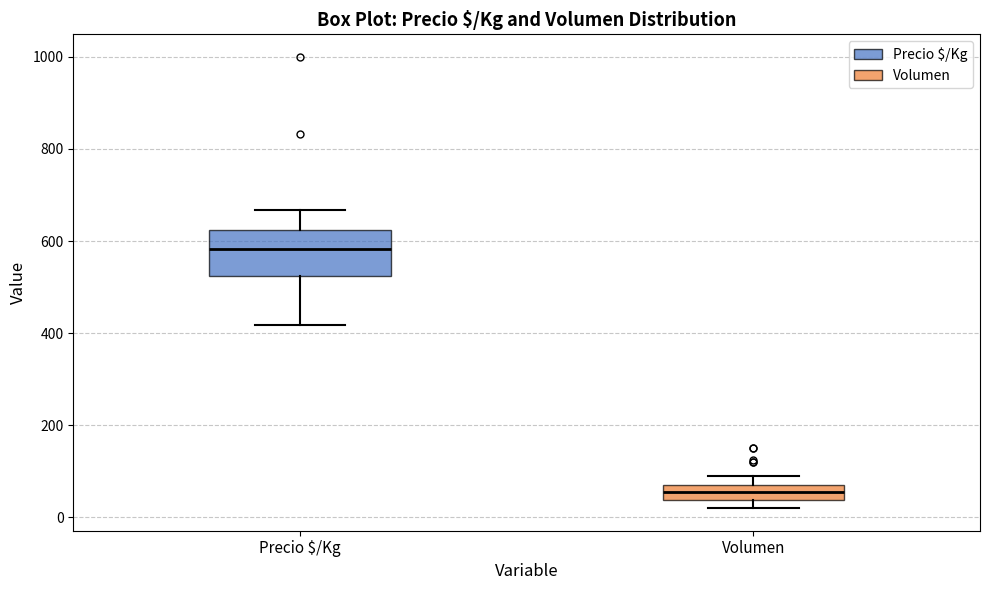

Reading left to right, read every box against the y-axis: the position of its median line, the range the box covers, and the ends of its whiskers. The values are not printed on the chart, so give them approximately, as read against the axis.

Precio $/Kg: median 580, box 520 to 620, whiskers 420 to 660
Volumen: median 60, box 40 to 80, whiskers 20 to 100